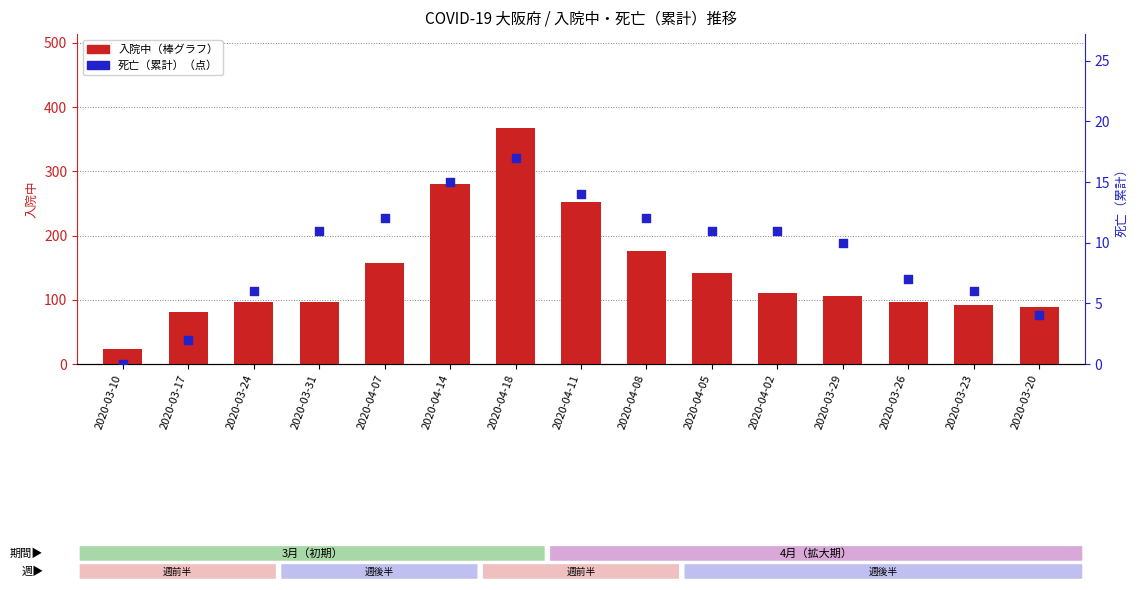

At which category is the sum across all series the highest?

2020-04-18